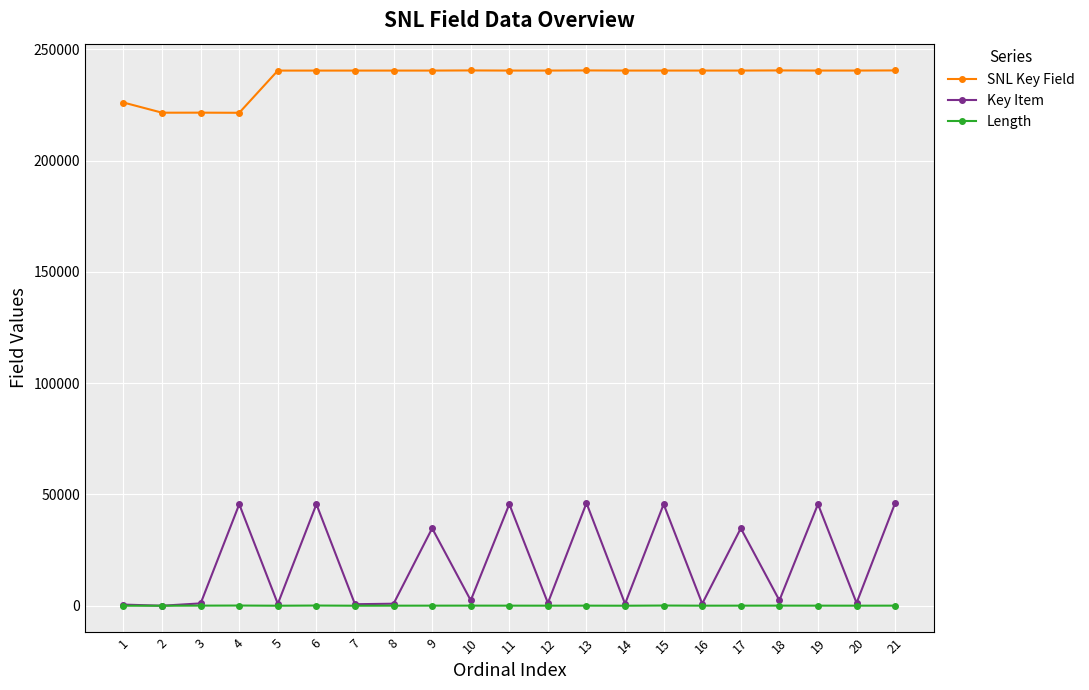

Does the chart have visible grid lines?

Yes